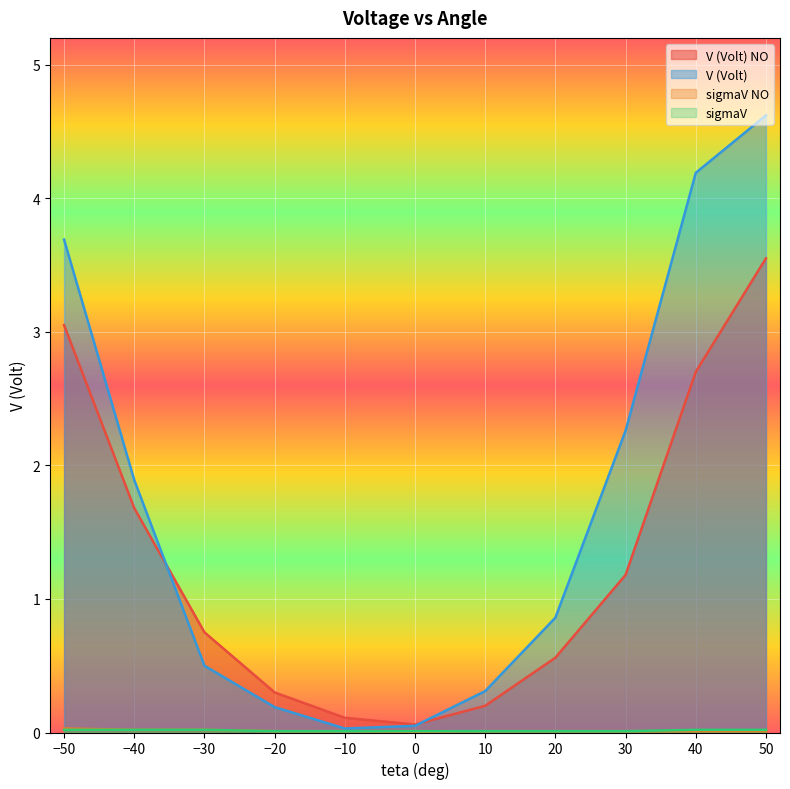

Which category has the highest value in the V (Volt) series?

50